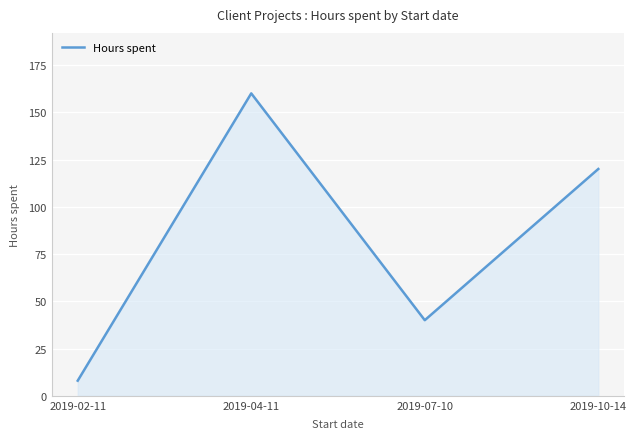

How many values are between 40 and 160?

3